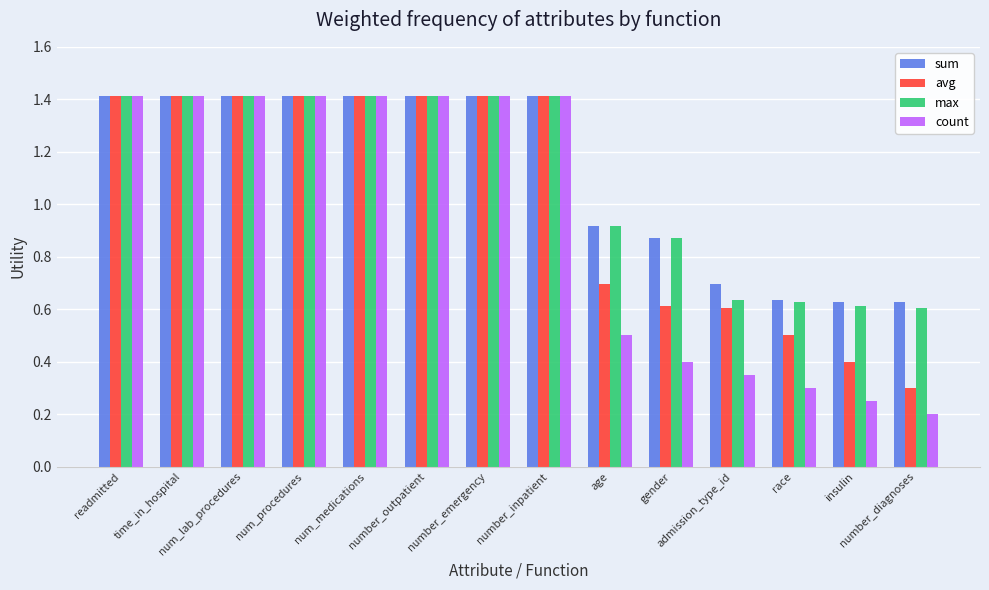

What is the difference between the maximum and minimum values in the max series?

0.8